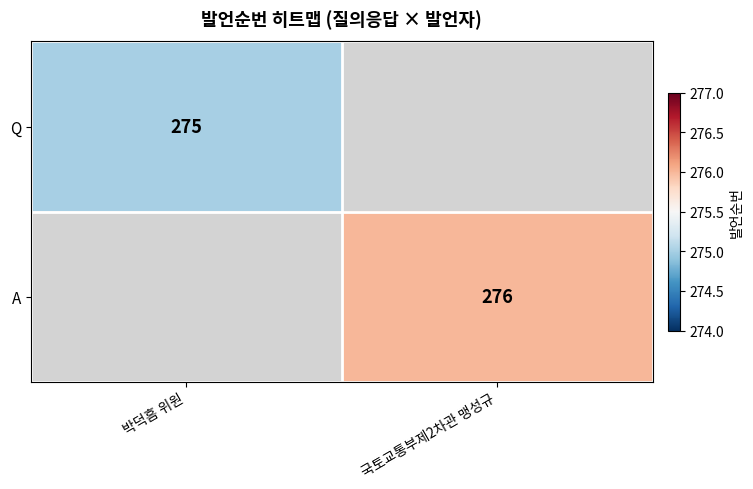

Is it true that A equals 73 at 국토교통부제2차관 맹성규?

False